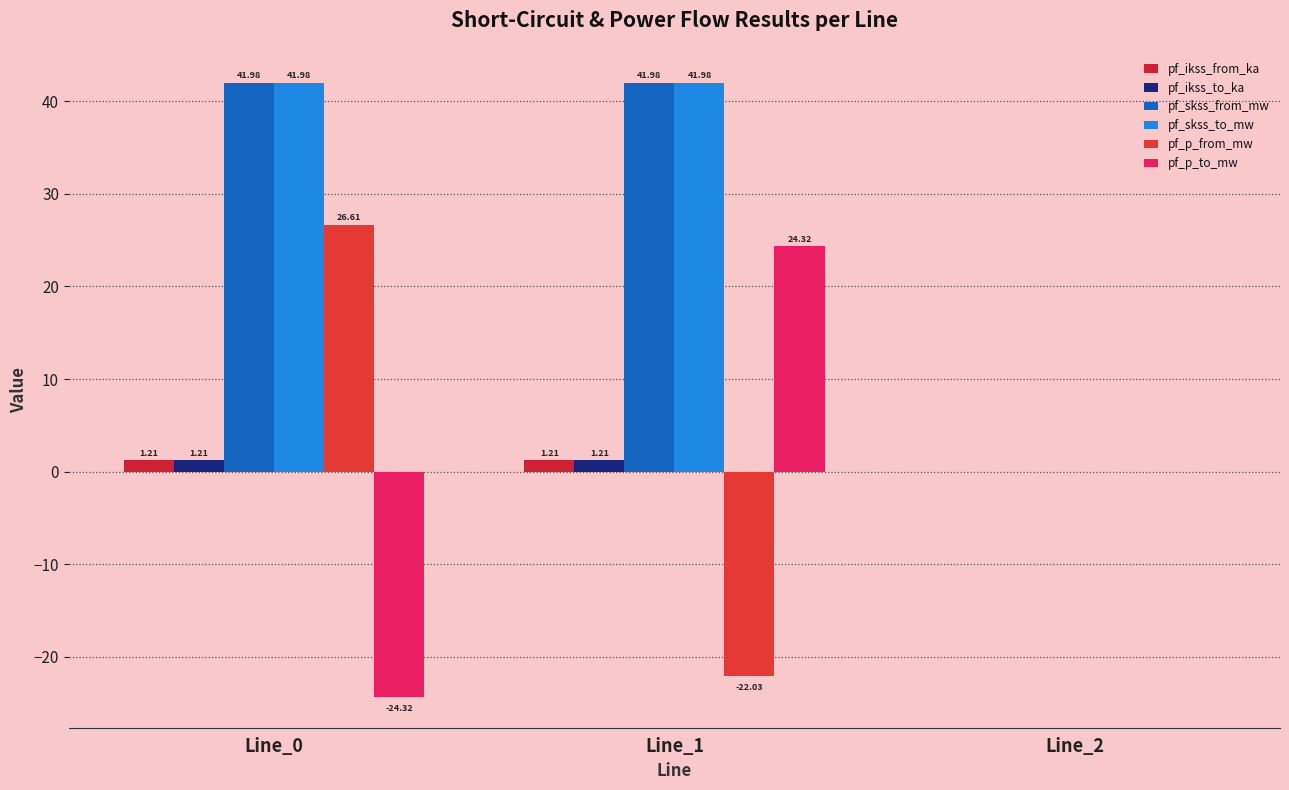

Reading left to right, what are all the values shown in this chart?

pf_ikss_from_ka: 1.2	1.2	0.0
pf_ikss_to_ka: 1.2	1.2	0.0
pf_skss_from_mw: 42.0	42.0	0.0
pf_skss_to_mw: 42.0	42.0	0.0
pf_p_from_mw: 26.6	-22.0	0.0
pf_p_to_mw: -24.3	24.3	0.0